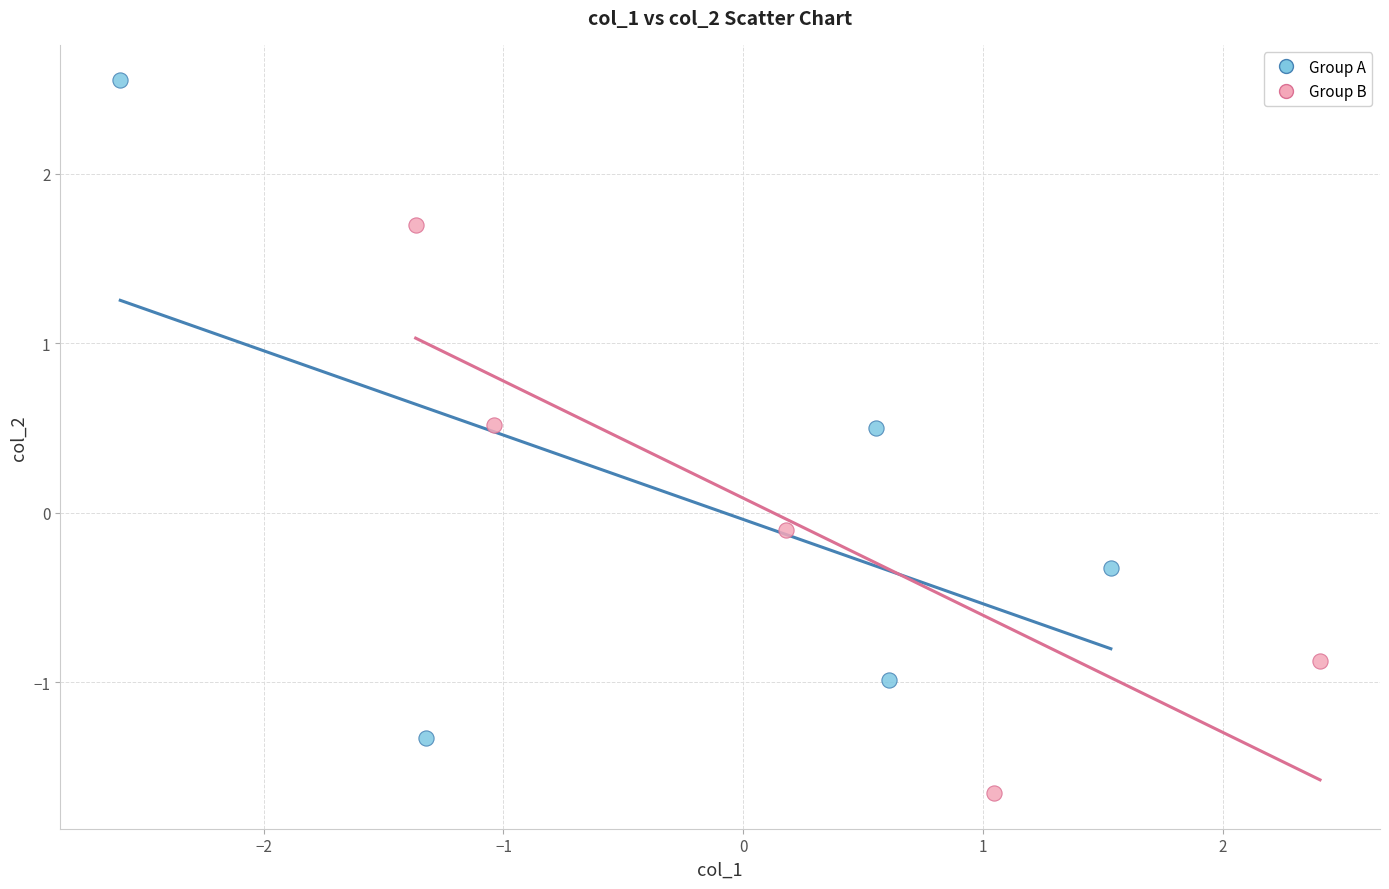

Which series has the largest Y range (max minus min)?

Group A